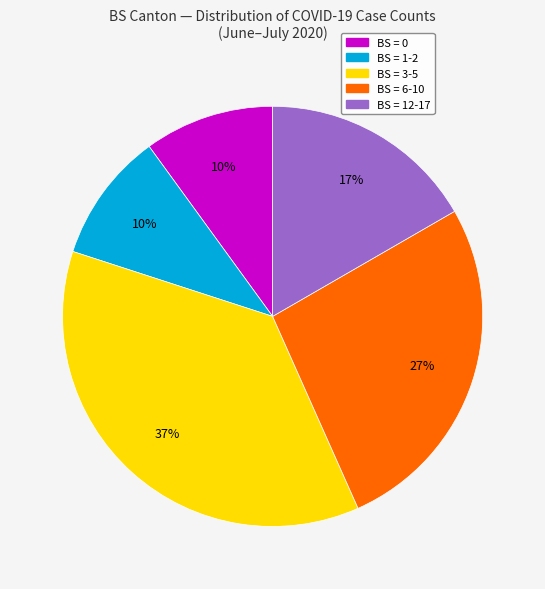

To the nearest percent, what is the difference between the largest and smallest slice percentages?

27%